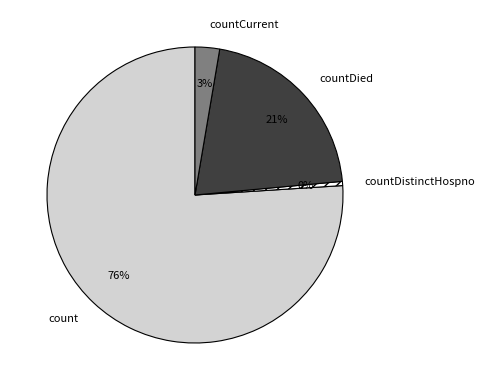

What is the smallest slice in the pie chart?

countDistinctHospno